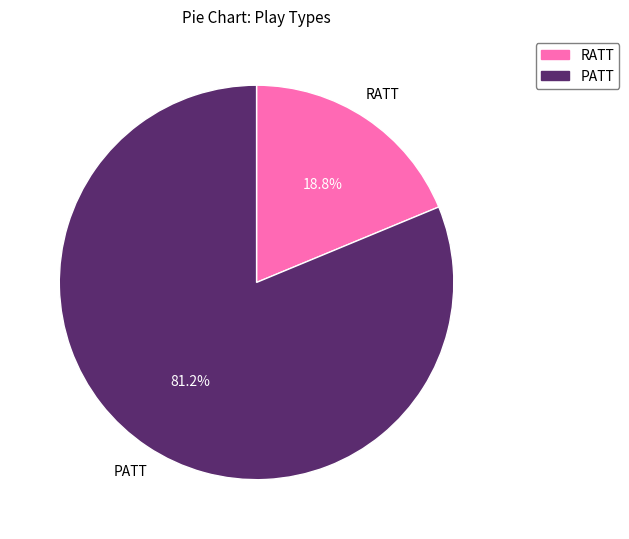

Do PATT and RATT together represent more than half of the pie?

Yes